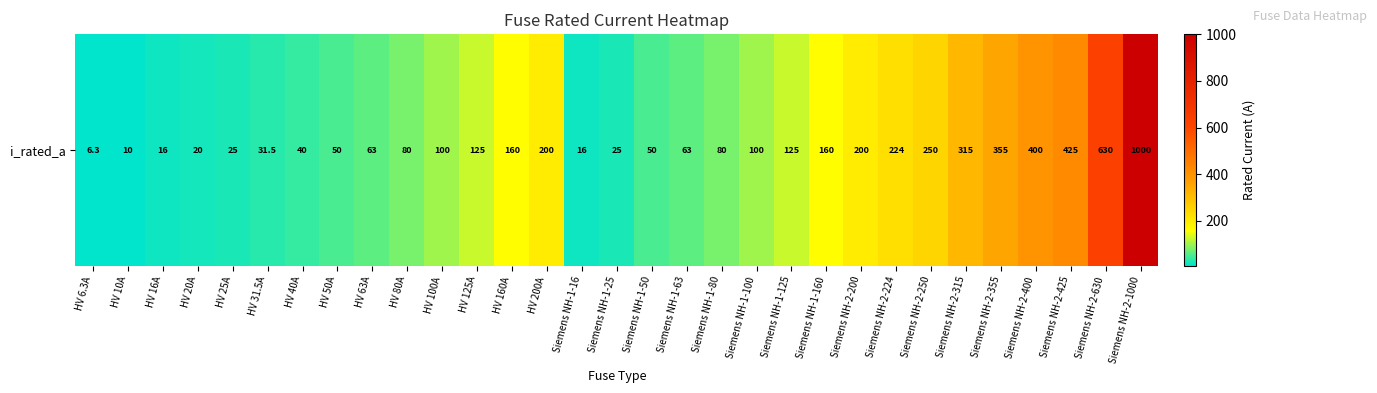

What is the greatest value displayed?

1000.0